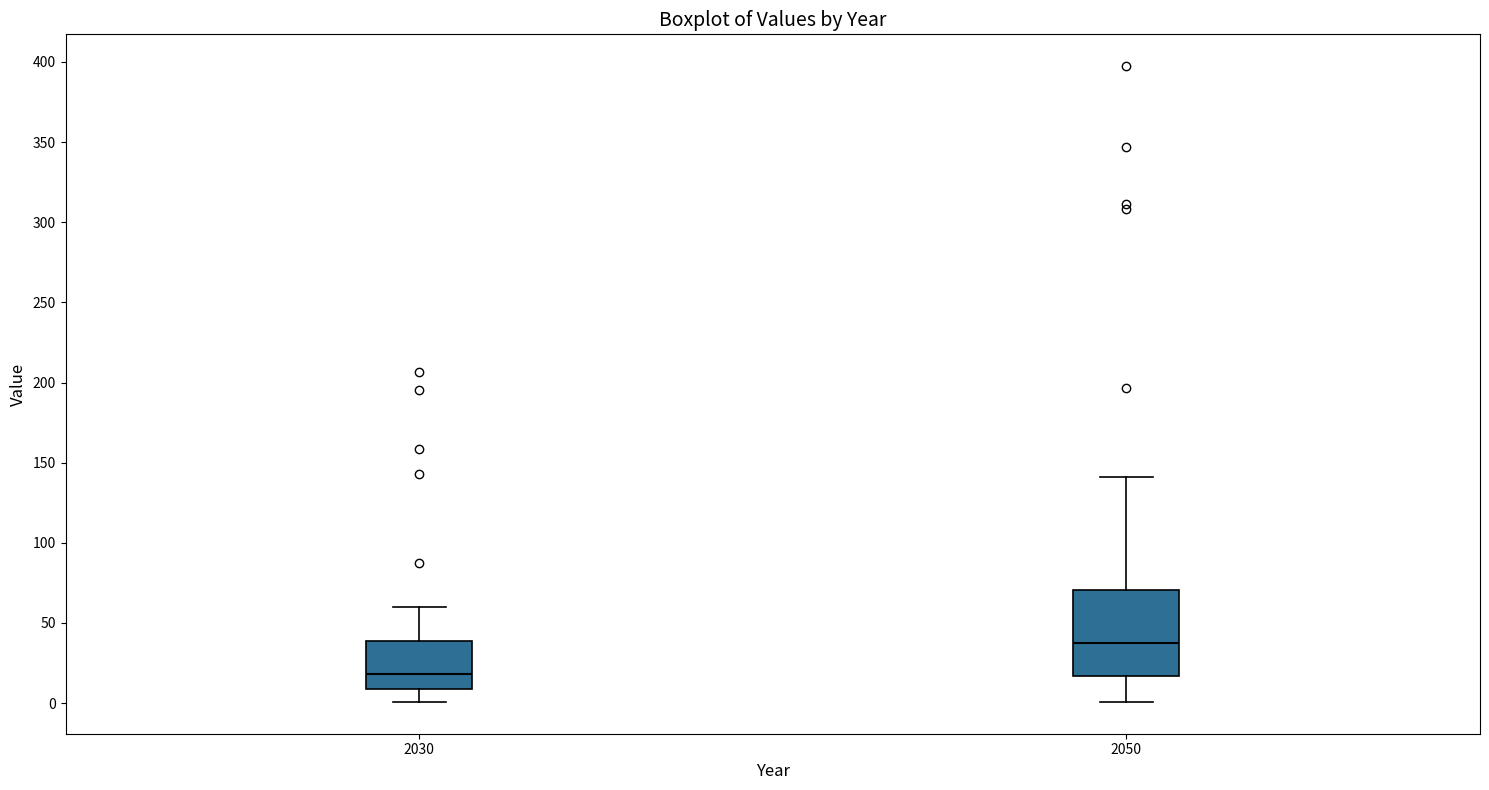

Which box's median line is the highest?

2050